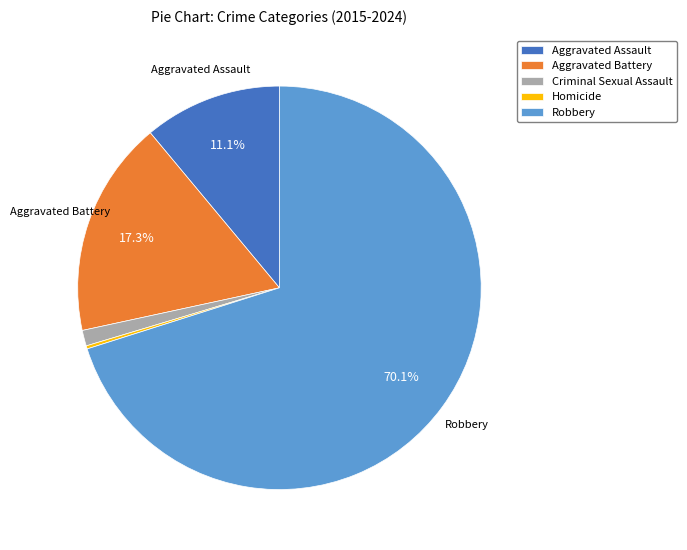

Which has a higher value, Robbery or Aggravated Battery?

Robbery